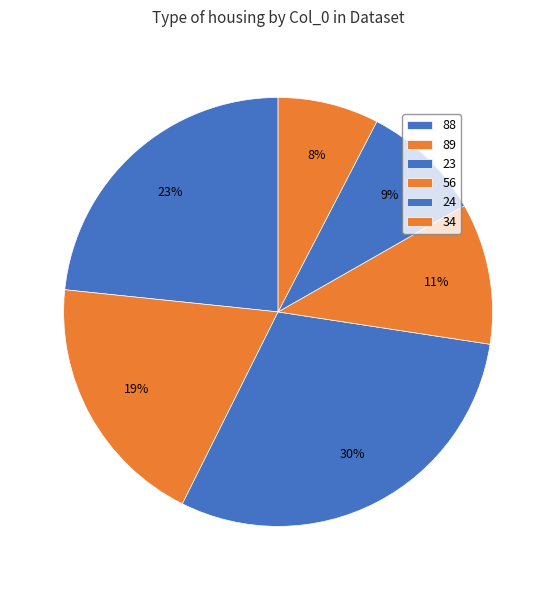

What is the smallest slice in the pie chart?

34